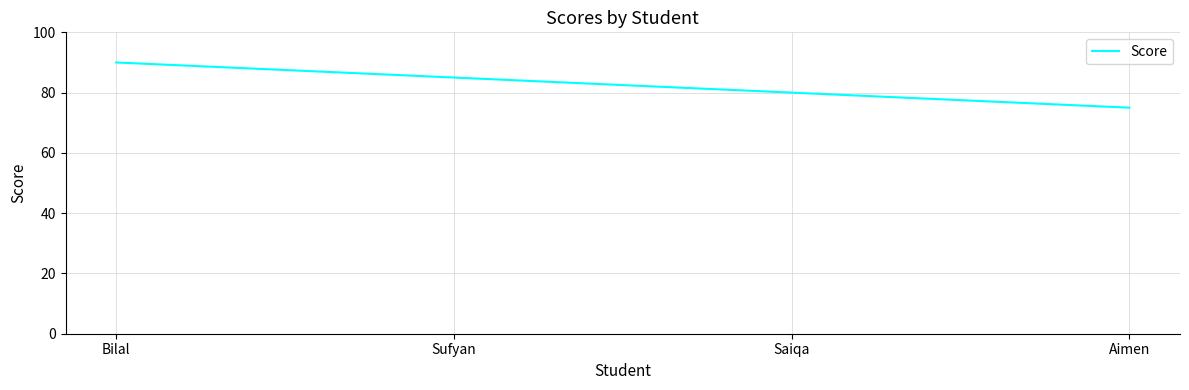

What position from the left is Sufyan?

2